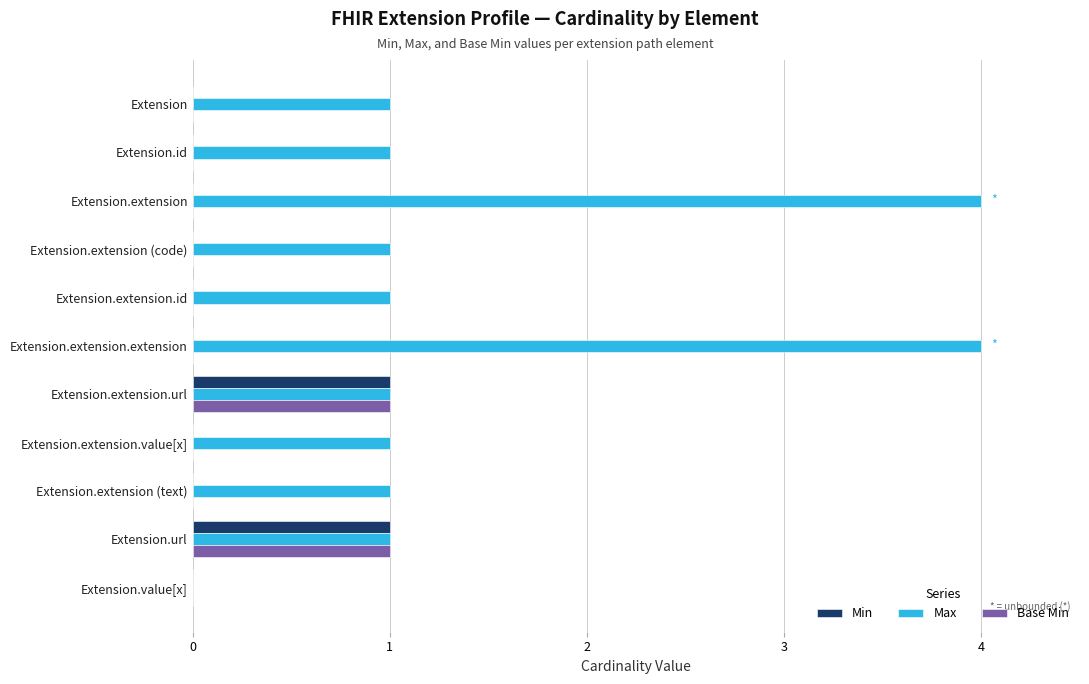

What is the maximum value shown in the chart?

4